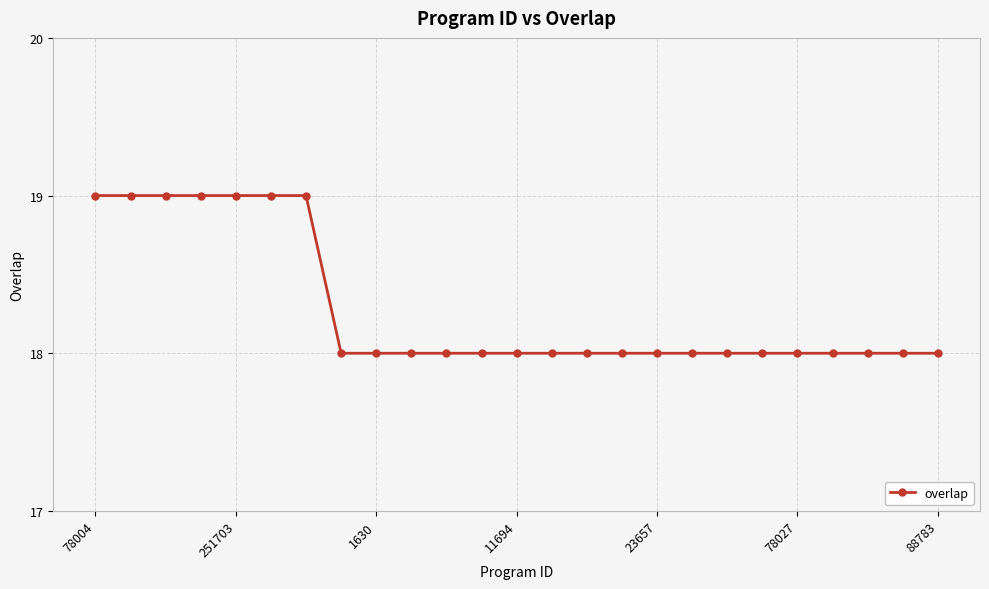

What is the value of the 25th point from the left?

18